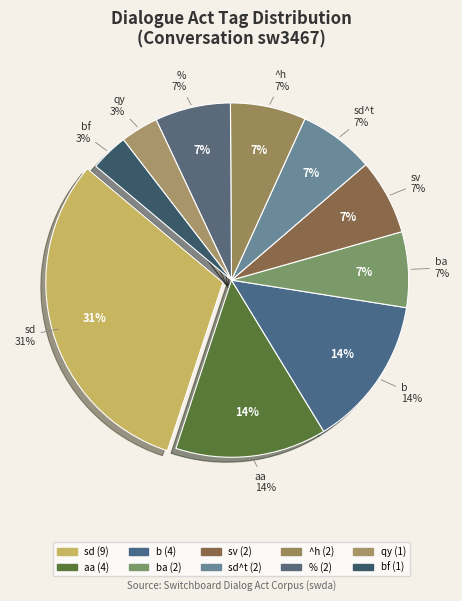

To the nearest percent, what is the average slice percentage?

10%